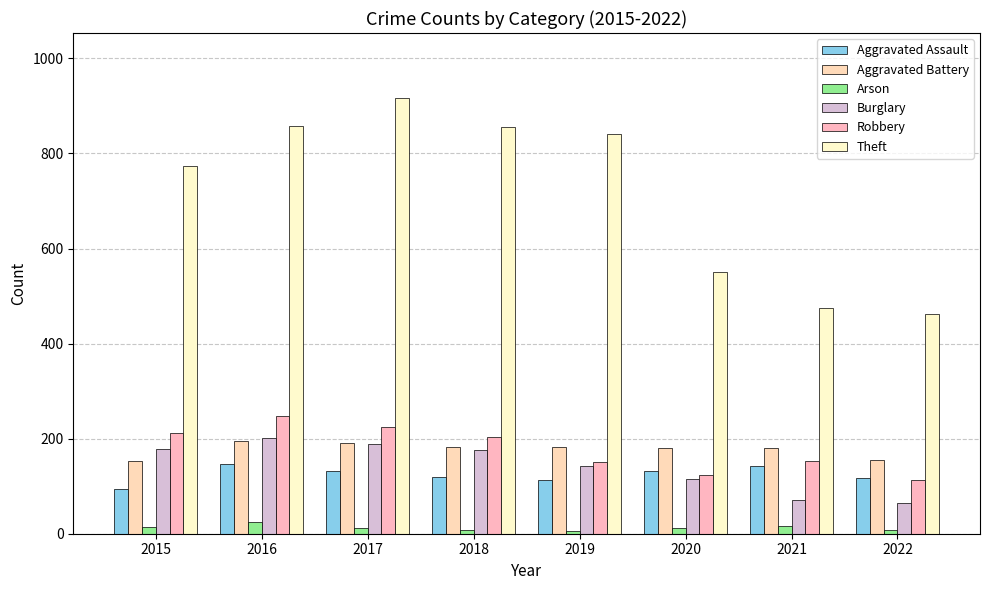

What is the total value across all series at 2018?

1546